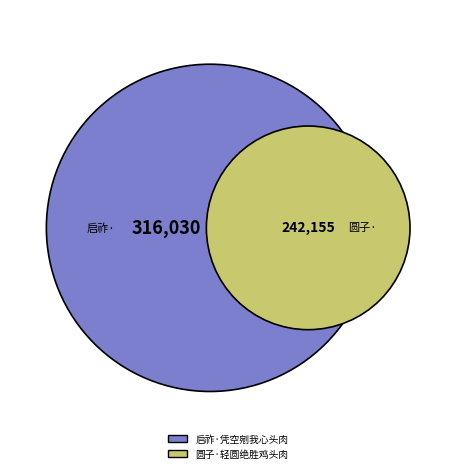

What is the ratio of the value at 启祚·凭空剜我心头肉 to the value at 圆子·轻圆绝胜鸡头肉?

1.3